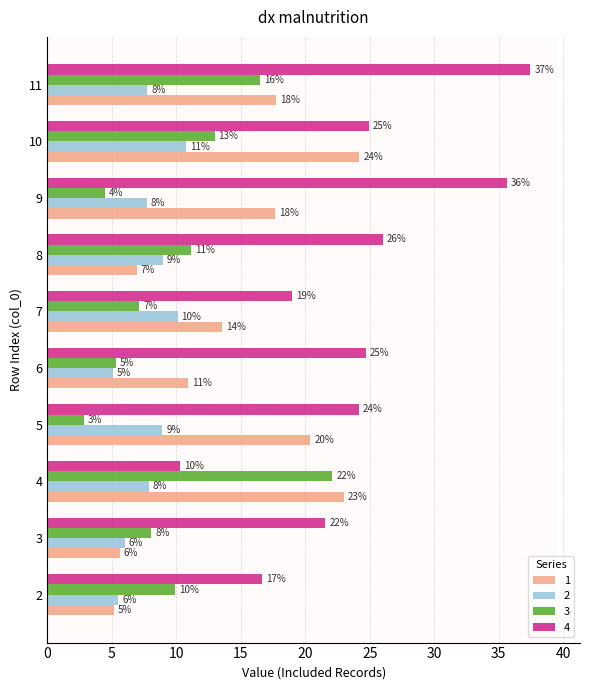

What are all the series names shown in the legend?

1, 2, 3, 4